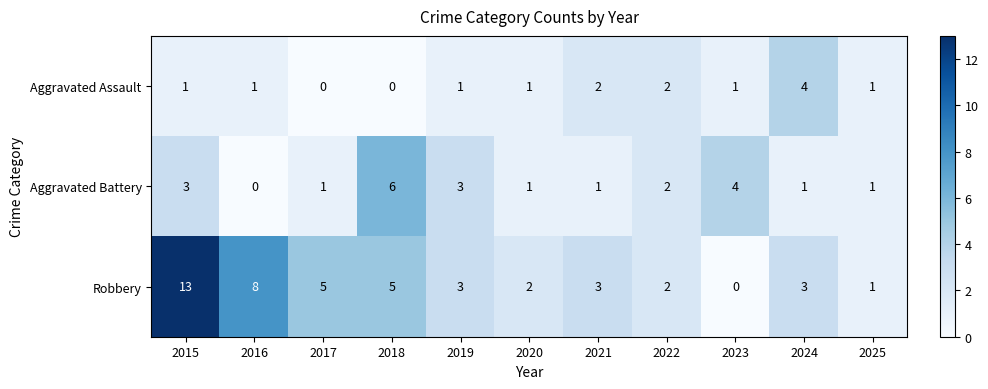

Which label corresponds to the largest value in the chart?

2015